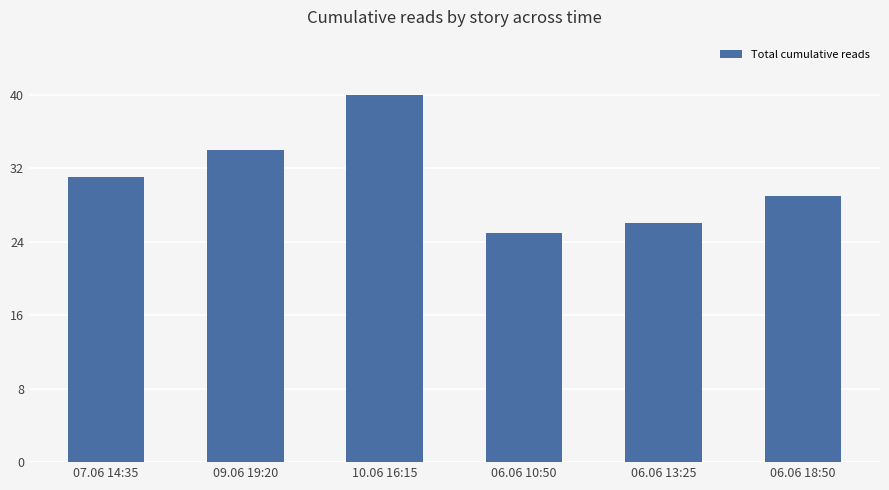

Which has a higher value, 06.06 13:25 or 10.06 16:15?

10.06 16:15